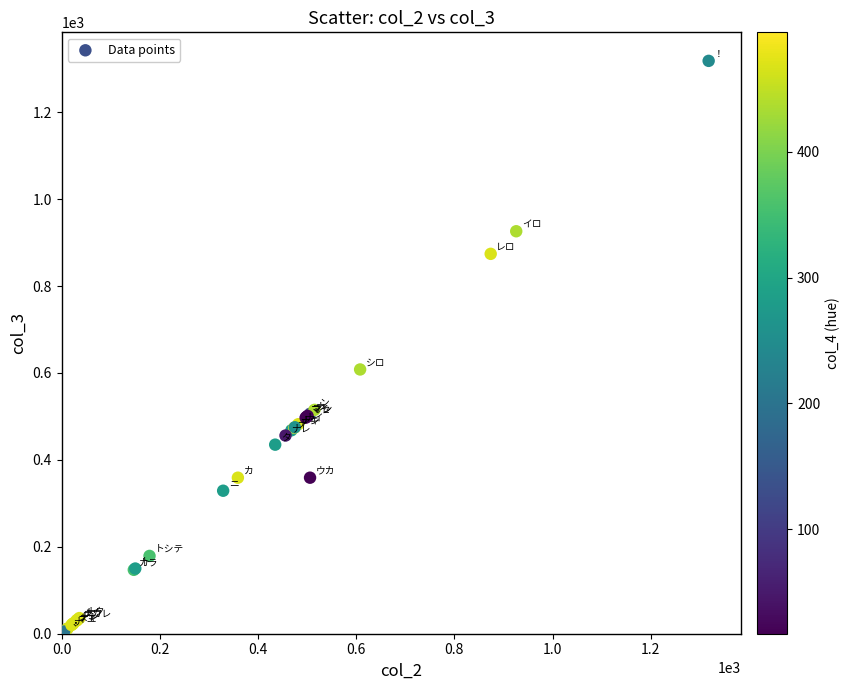

What Y value in the scatter plot is closest to 661?

608